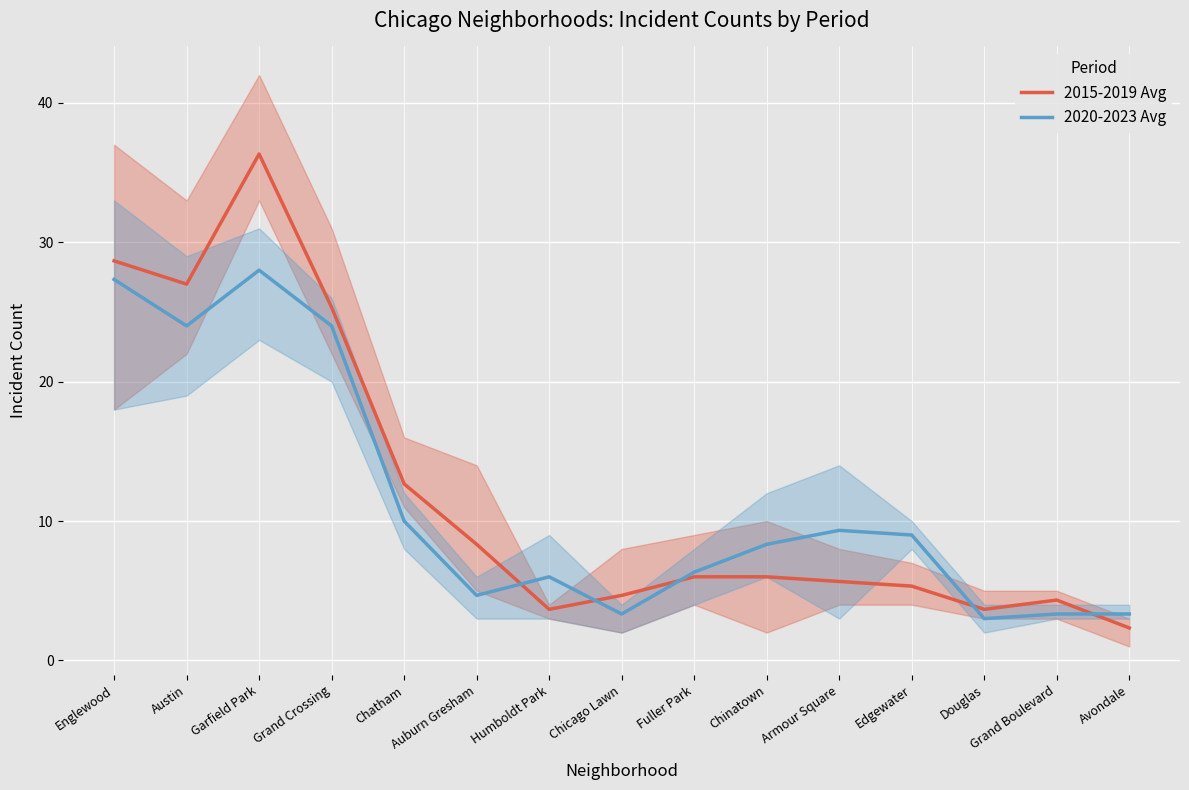

Where does the 2020-2023 Avg series first go above 8?

Englewood